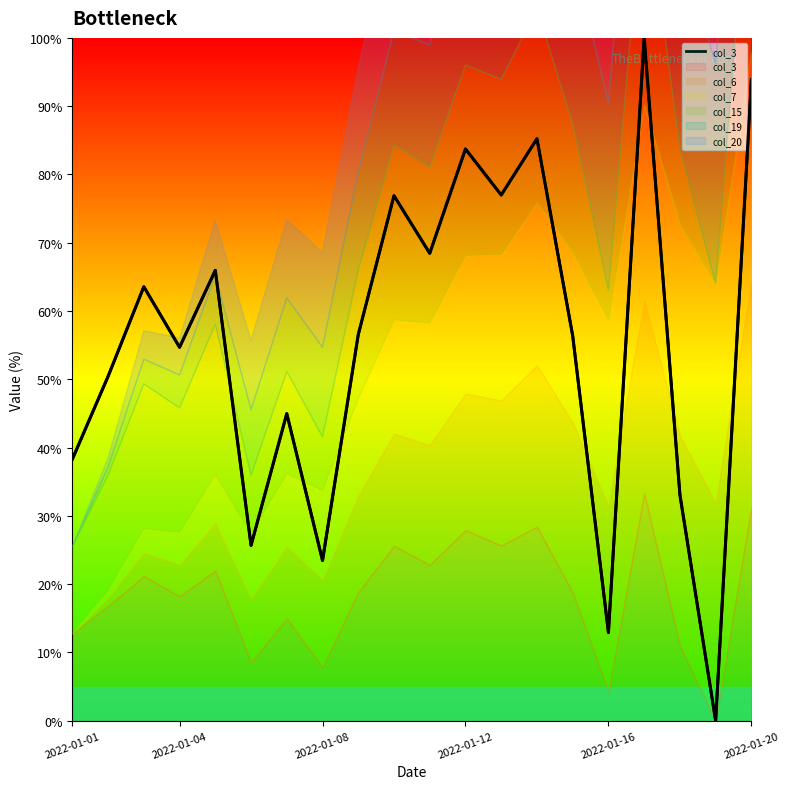

How many values are below 56?

9